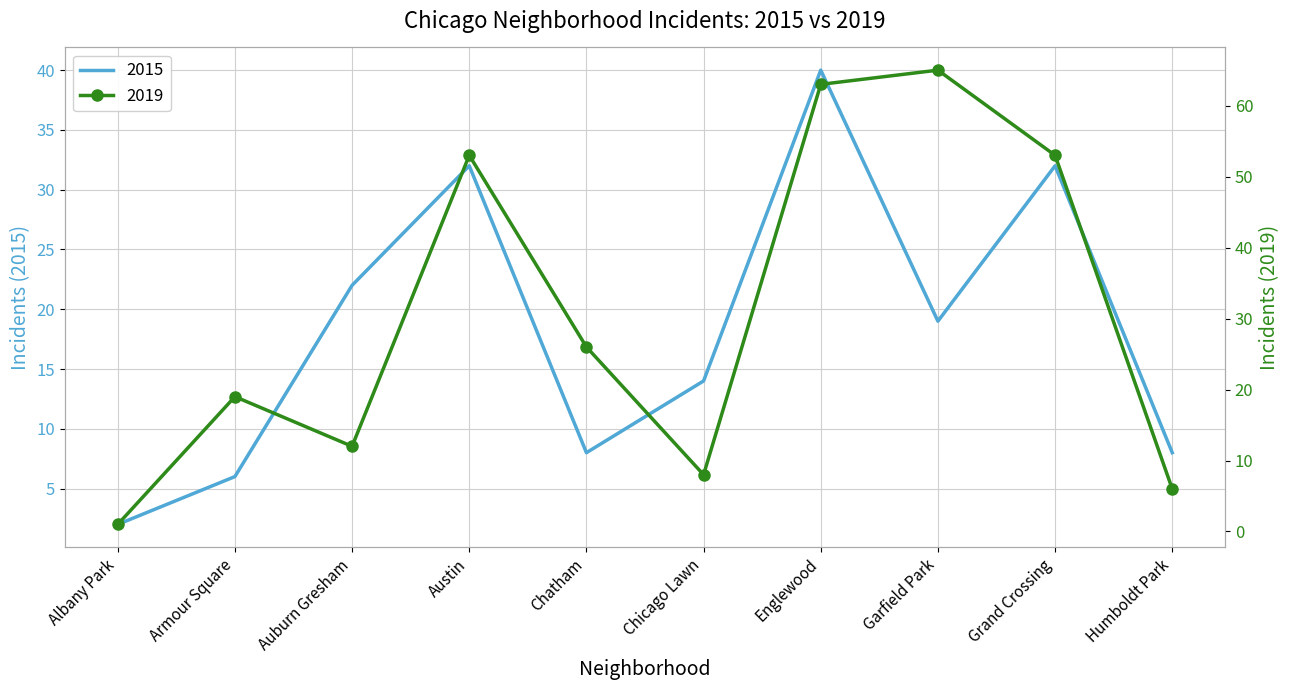

What is the total value across all series at Chatham?

34